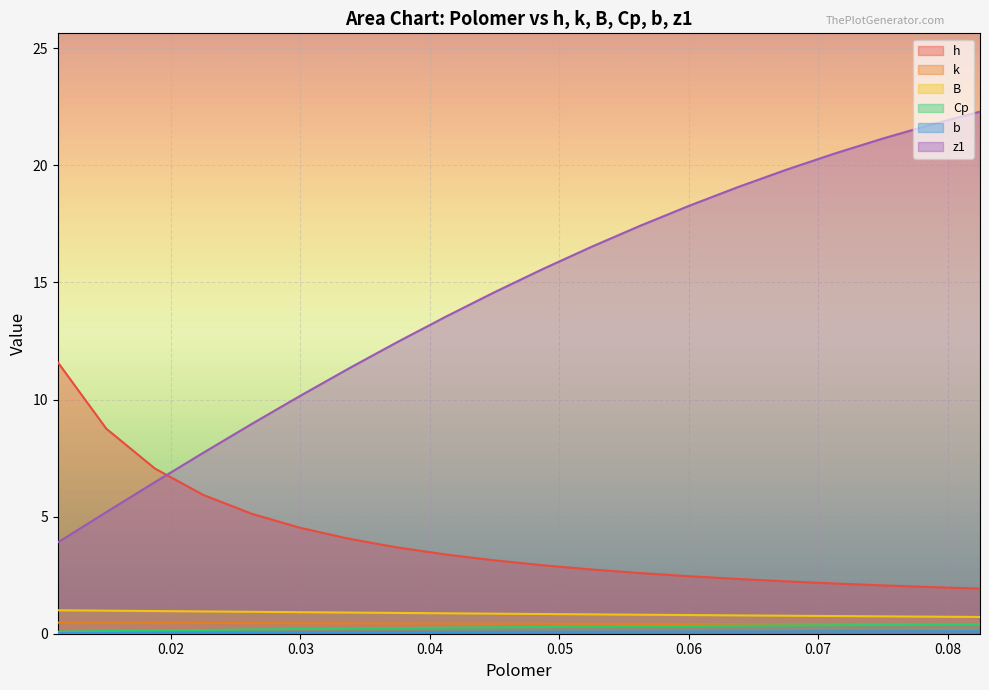

Reading left to right, list all the values displayed in this chart.

h: 0.01125=11.6	0.015=8.8	0.01875=7.1	0.0225=5.9	0.02625=5.1	0.03=4.5	0.03375=4.1	0.0375=3.7	0.04125=3.4	0.045=3.1	0.04875=2.9	0.0525=2.7	0.05625=2.6	0.06=2.5	0.06375=2.3	0.0675=2.2	0.07125=2.1	0.075=2.1	0.07875=2.0	0.0825=1.9
k: 0.01125=0.5	0.015=0.5	0.01875=0.5	0.0225=0.5	0.02625=0.5	0.03=0.4	0.03375=0.4	0.0375=0.4	0.04125=0.4	0.045=0.4	0.04875=0.4	0.0525=0.4	0.05625=0.4	0.06=0.4	0.06375=0.4	0.0675=0.4	0.07125=0.4	0.075=0.4	0.07875=0.4	0.0825=0.4
B: 0.01125=1.0	0.015=1.0	0.01875=1.0	0.0225=1.0	0.02625=0.9	0.03=0.9	0.03375=0.9	0.0375=0.9	0.04125=0.9	0.045=0.9	0.04875=0.8	0.0525=0.8	0.05625=0.8	0.06=0.8	0.06375=0.8	0.0675=0.8	0.07125=0.8	0.075=0.7	0.07875=0.7	0.0825=0.7
Cp: 0.01125=0.1	0.015=0.1	0.01875=0.1	0.0225=0.2	0.02625=0.2	0.03=0.2	0.03375=0.2	0.0375=0.2	0.04125=0.3	0.045=0.3	0.04875=0.3	0.0525=0.3	0.05625=0.3	0.06=0.3	0.06375=0.3	0.0675=0.4	0.07125=0.4	0.075=0.4	0.07875=0.4	0.0825=0.4
b: 0.01125=0.0	0.015=0.0	0.01875=0.0	0.0225=0.0	0.02625=0.1	0.03=0.1	0.03375=0.1	0.0375=0.1	0.04125=0.1	0.045=0.1	0.04875=0.1	0.0525=0.1	0.05625=0.1	0.06=0.1	0.06375=0.1	0.0675=0.1	0.07125=0.1	0.075=0.1	0.07875=0.1	0.0825=0.1
z1: 0.01125=3.9	0.015=5.2	0.01875=6.5	0.0225=7.7	0.02625=9.0	0.03=10.2	0.03375=11.3	0.0375=12.5	0.04125=13.5	0.045=14.6	0.04875=15.6	0.0525=16.5	0.05625=17.4	0.06=18.3	0.06375=19.1	0.0675=19.8	0.07125=20.5	0.075=21.1	0.07875=21.7	0.0825=22.3